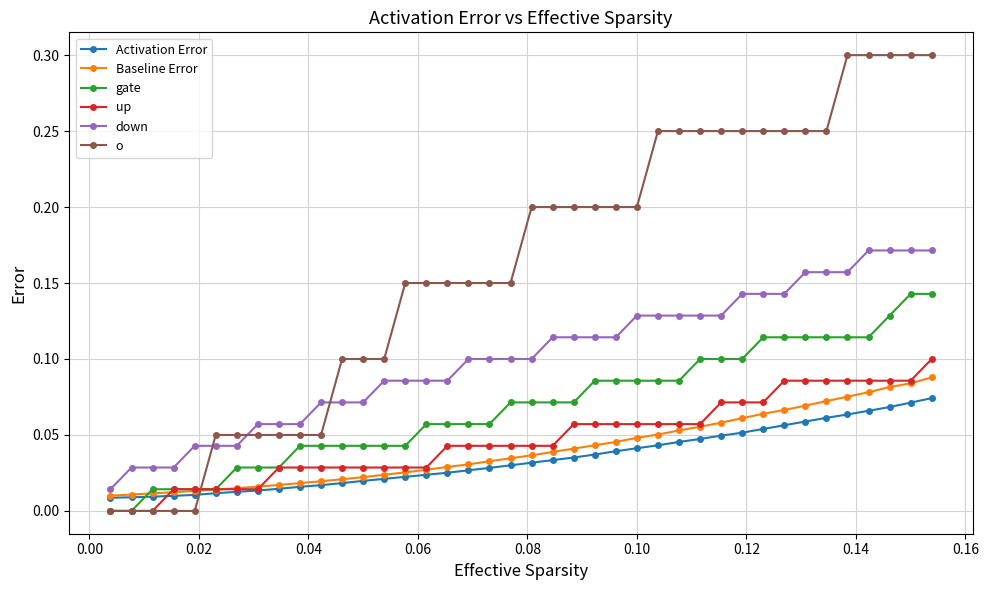

Which series has the largest range (max minus min)?

o